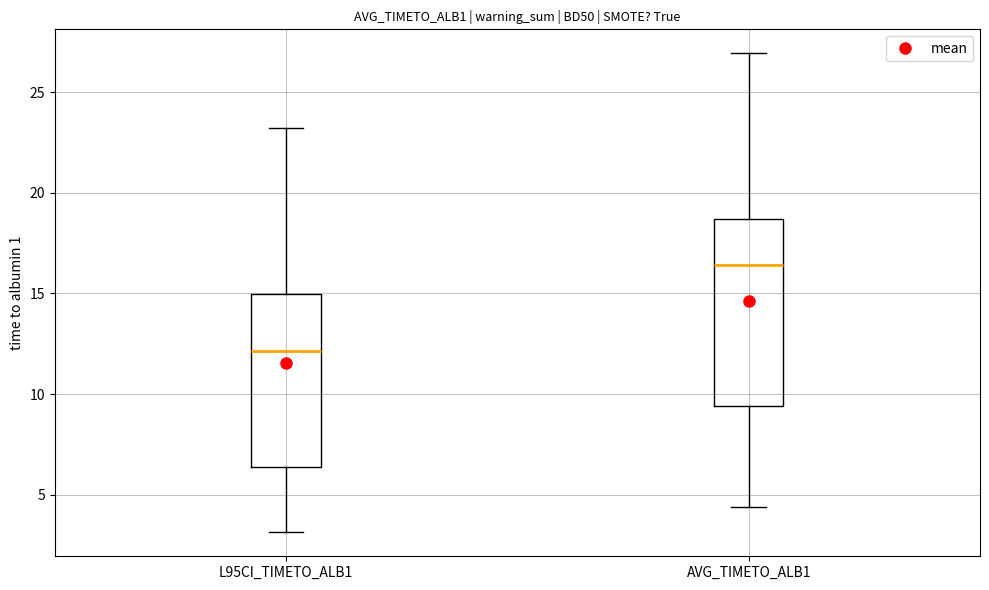

Where does the upper whisker of the box for L95CI_TIMETO_ALB1 end on the y-axis? The values are not printed on the chart, so give them approximately, as read against the axis.

23.0